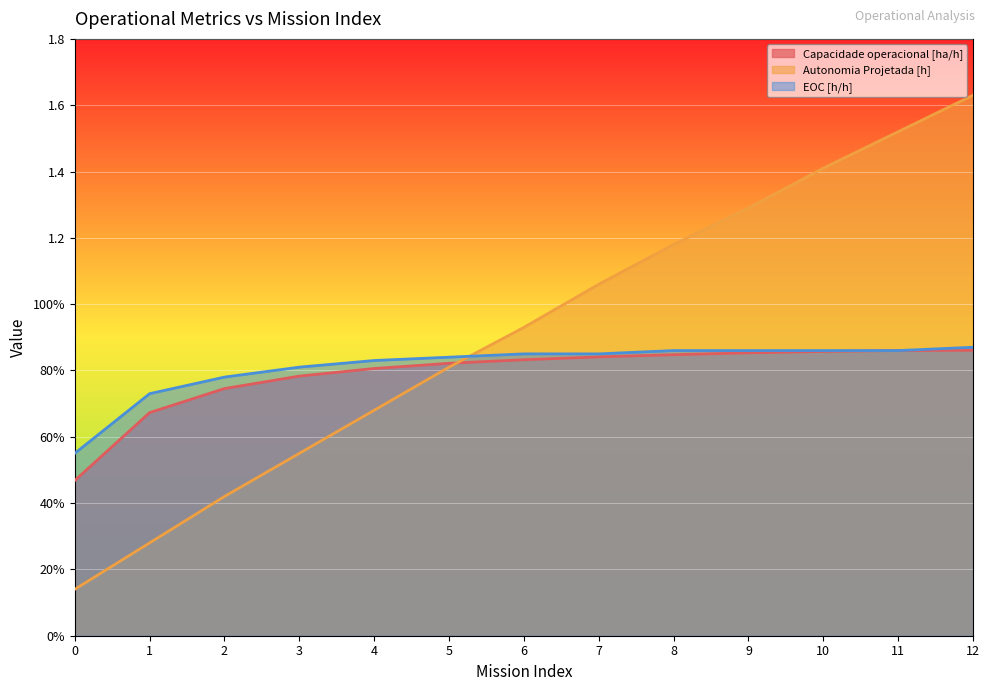

Is the value of Autonomia Projetada [h] at 0 greater than the value of Capacidade operacional [ha/h] at 4?

No